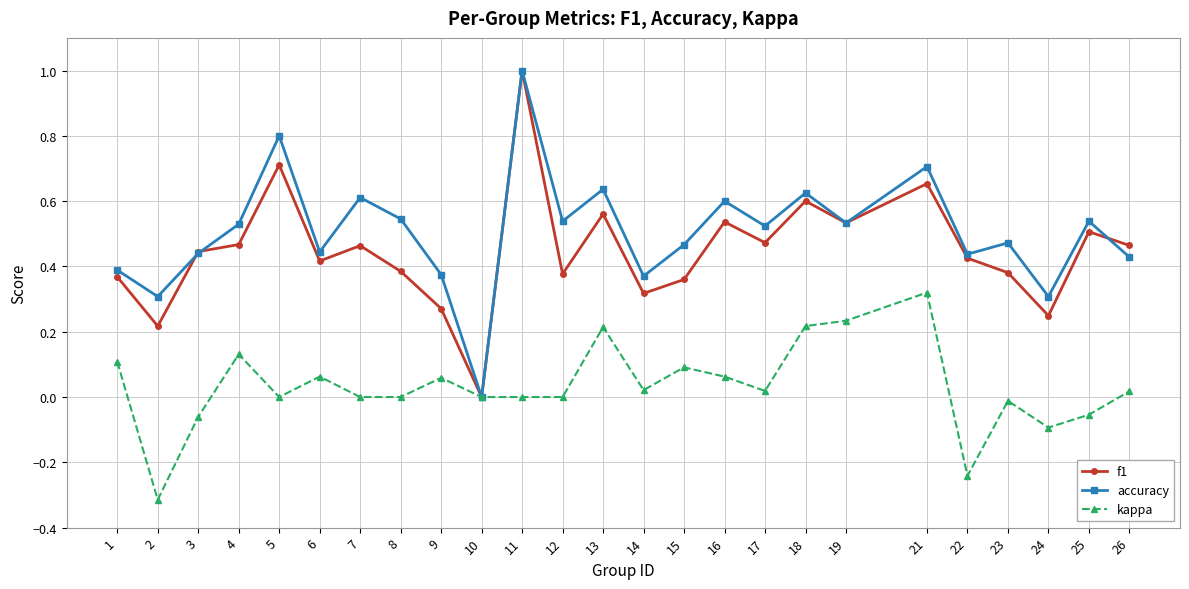

Is it true that f1 equals 0.1 at 25?

False